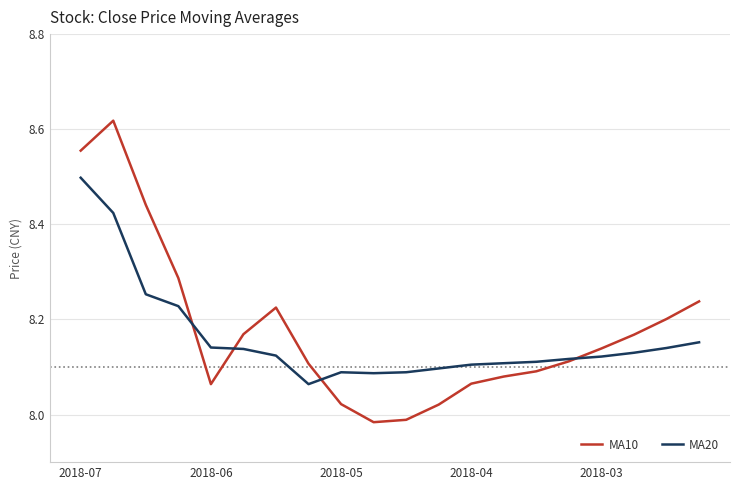

What is the highest value of the MA20 series?

8.5